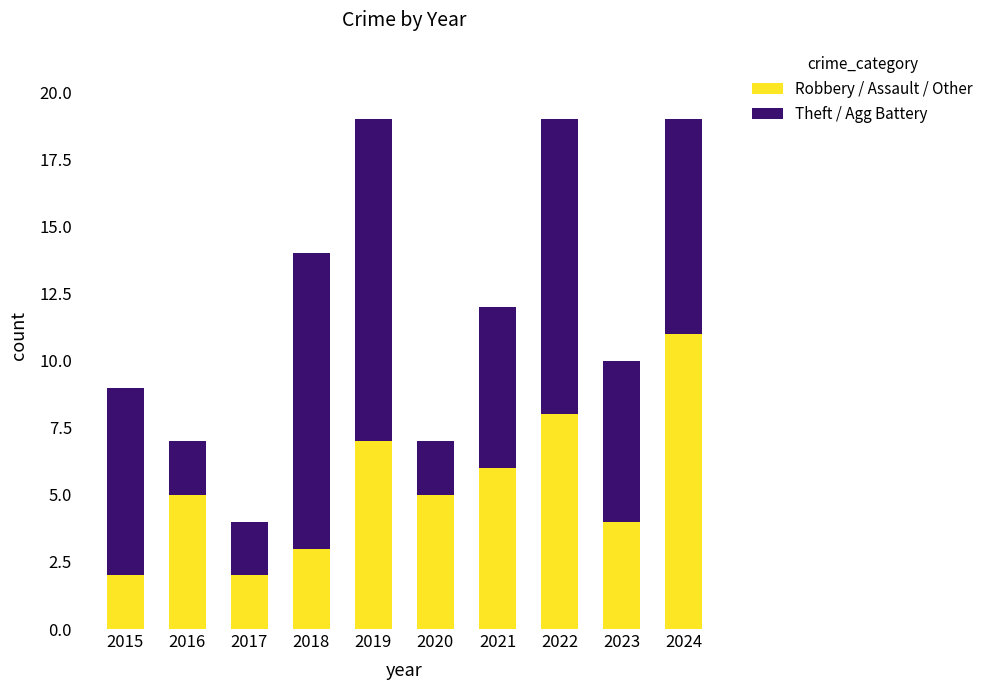

What value does the Robbery / Assault / Other series have at 2022?

8